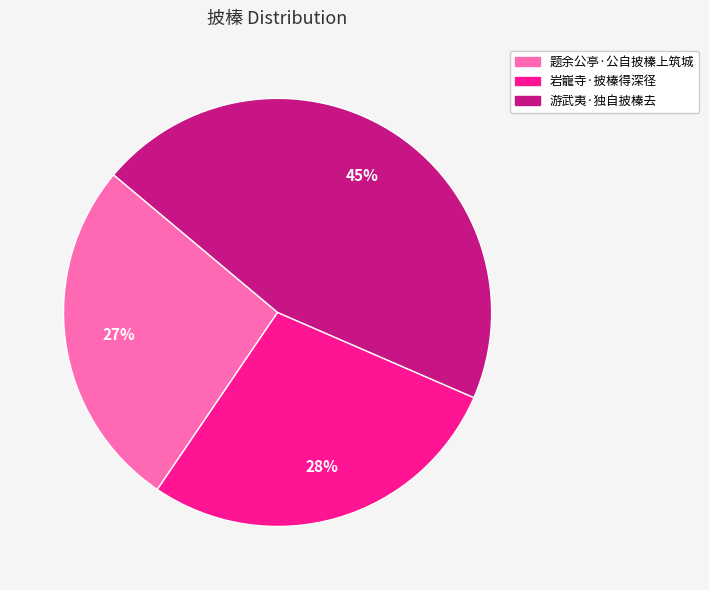

Count the number of slices in the pie.

3